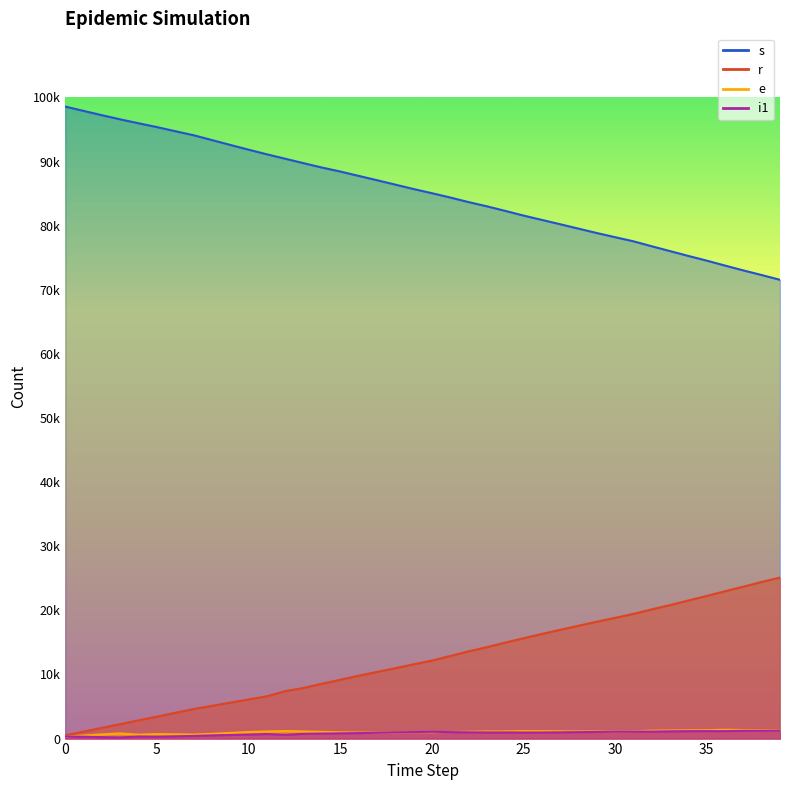

How many lines are shown in the chart?

4